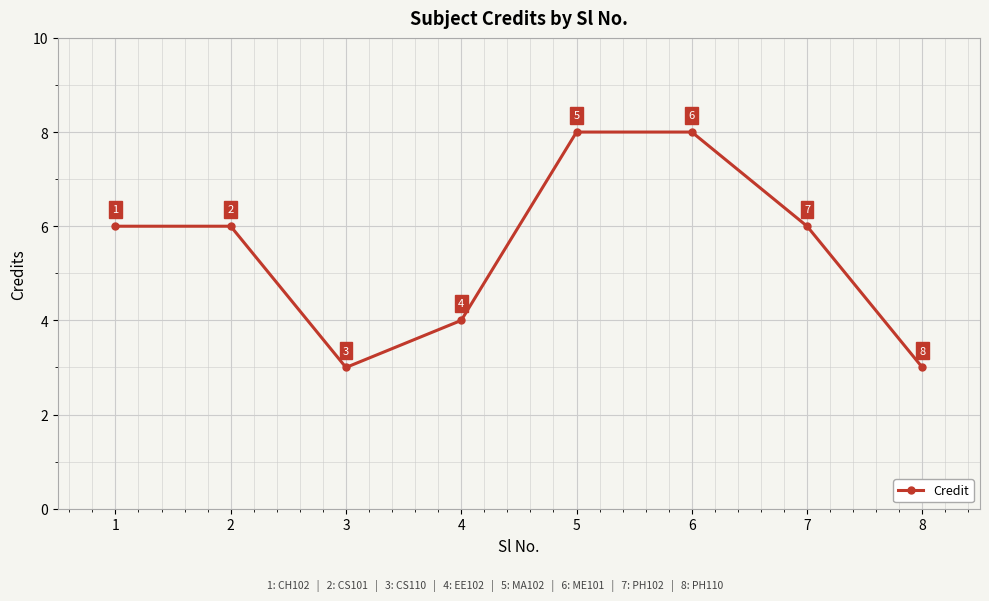

True or false: the data has more than 2 interior local peaks.

False